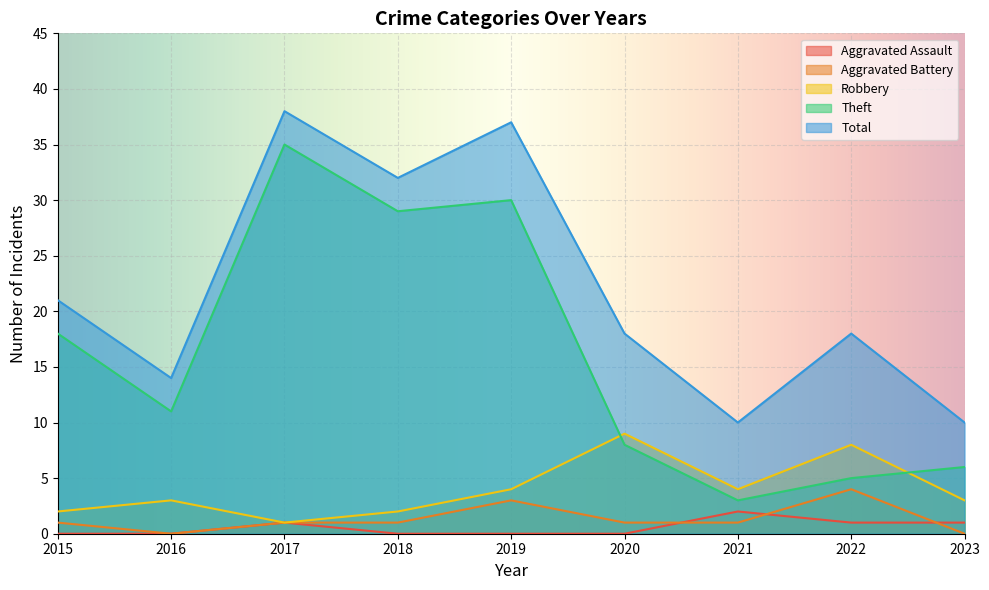

Which has a higher value, 2015 or 2017?

2017